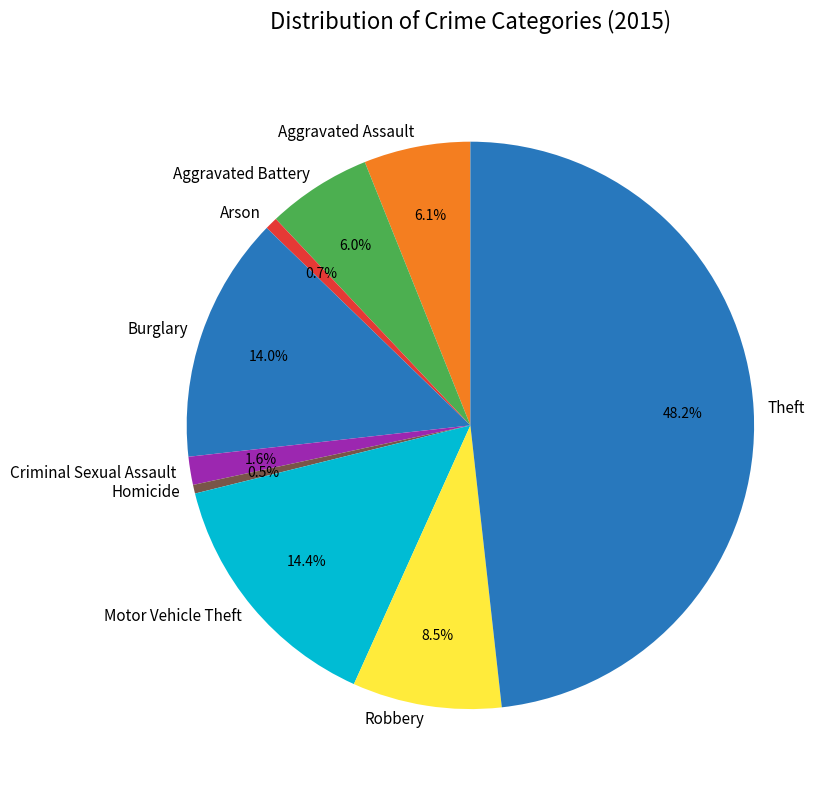

Approximately how many times larger is the value at Aggravated Assault compared to Aggravated Battery?

1.0